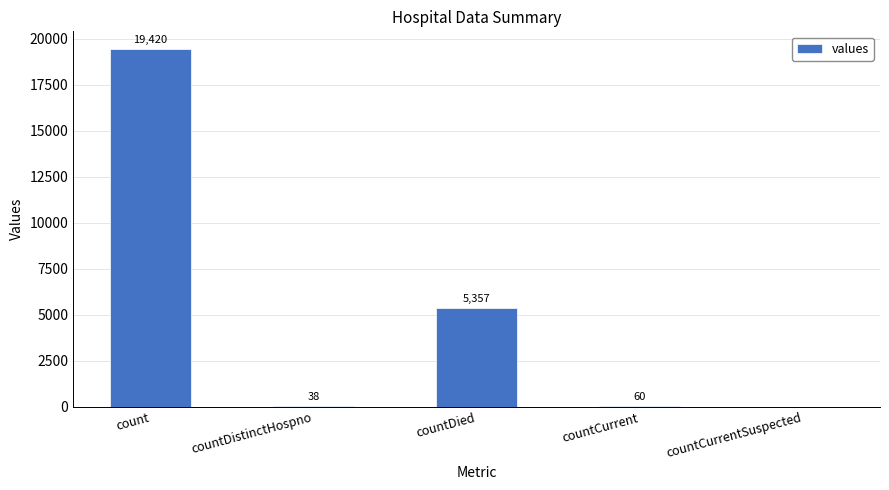

The value at count is 19420. True or false?

True